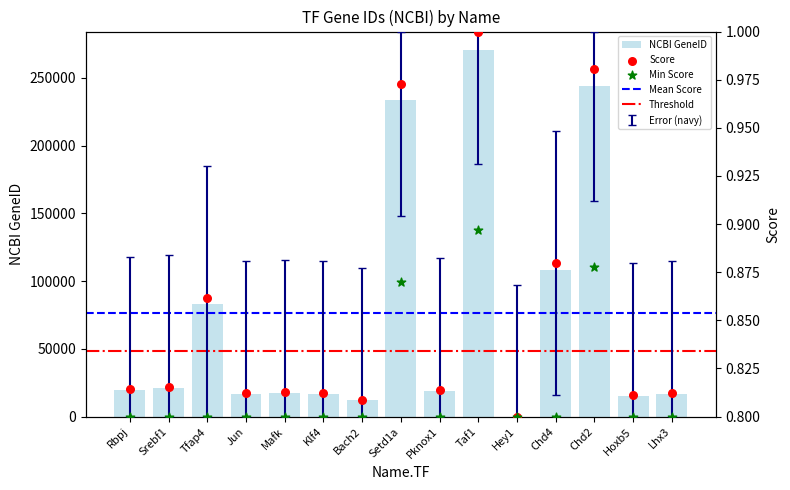

What is the change in value from Tfap4 to Chd2?

+160676